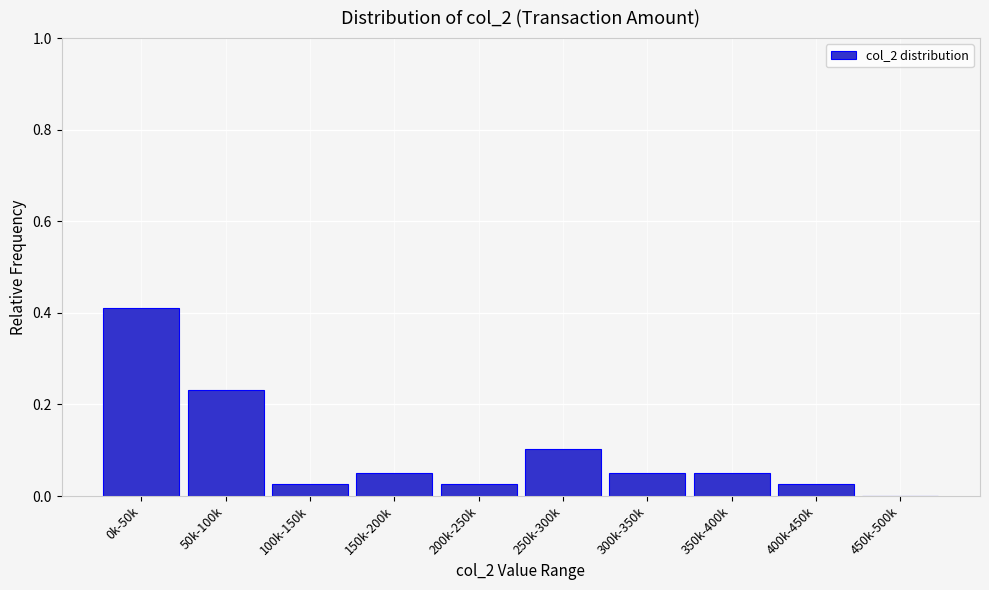

Which has a higher value, 100k-150k or 250k-300k?

250k-300k